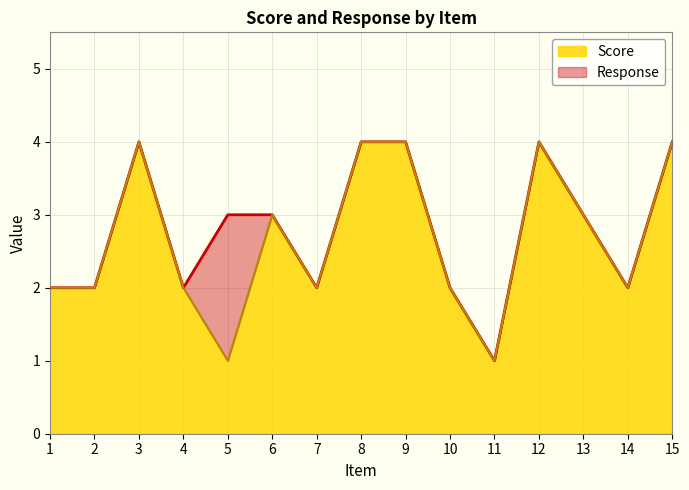

True or false: Score has a value of 2 at 10.

True